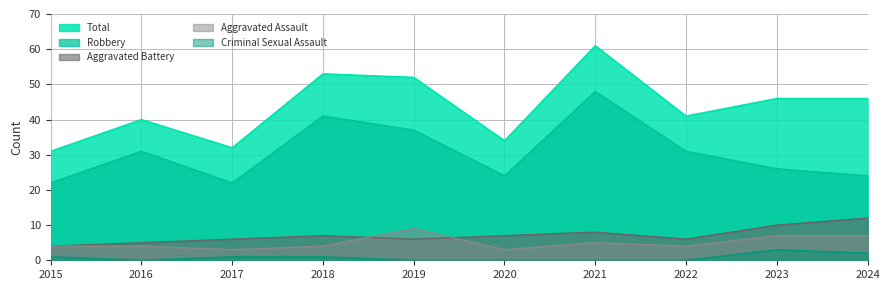

At which label does Aggravated Battery first exceed 7?

2021